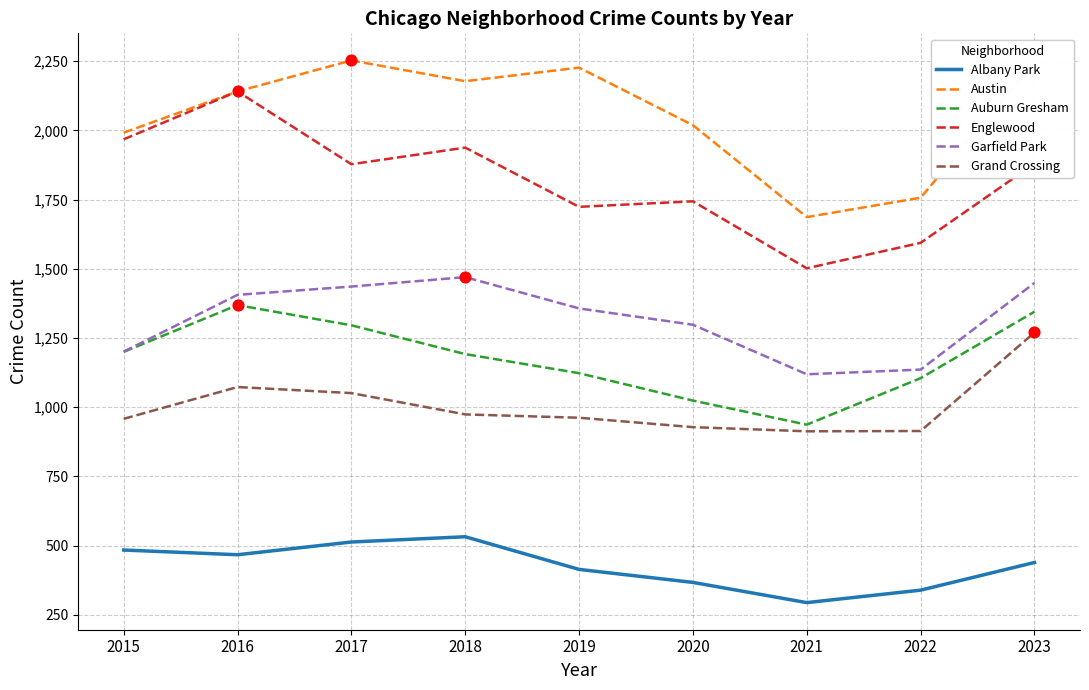

Which series has the largest total across all categories?

Austin